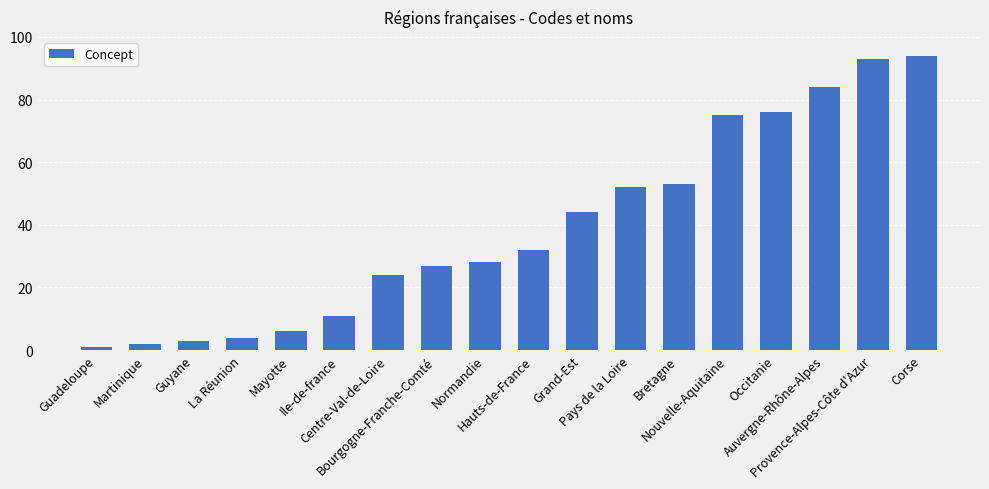

What is the average value?

39